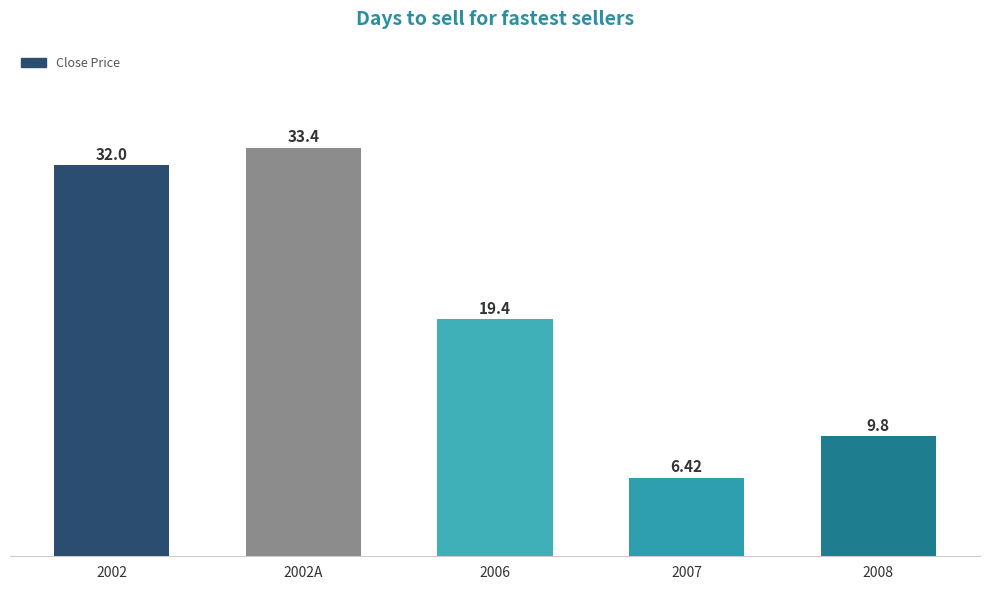

What is the difference between the maximum and minimum values?

27.0